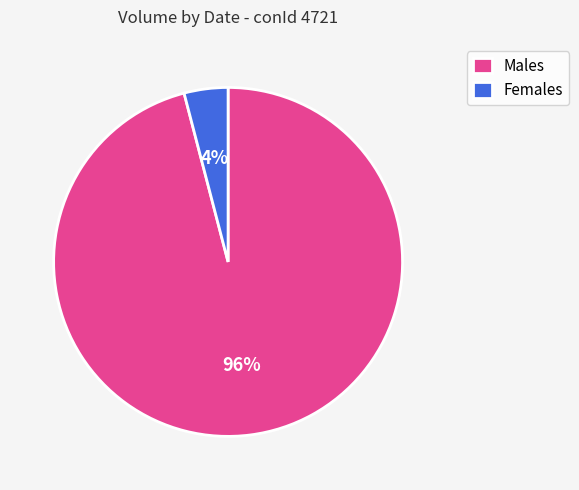

How many segments does this pie chart have?

2